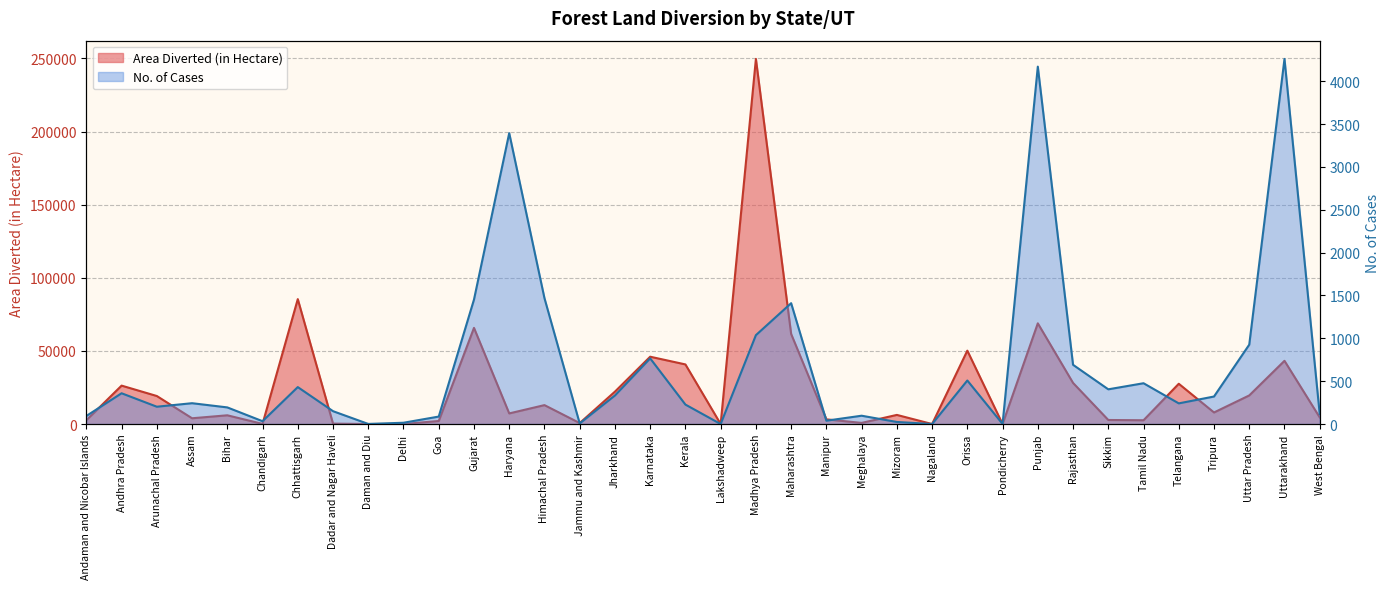

What position from the right is Bihar?

32